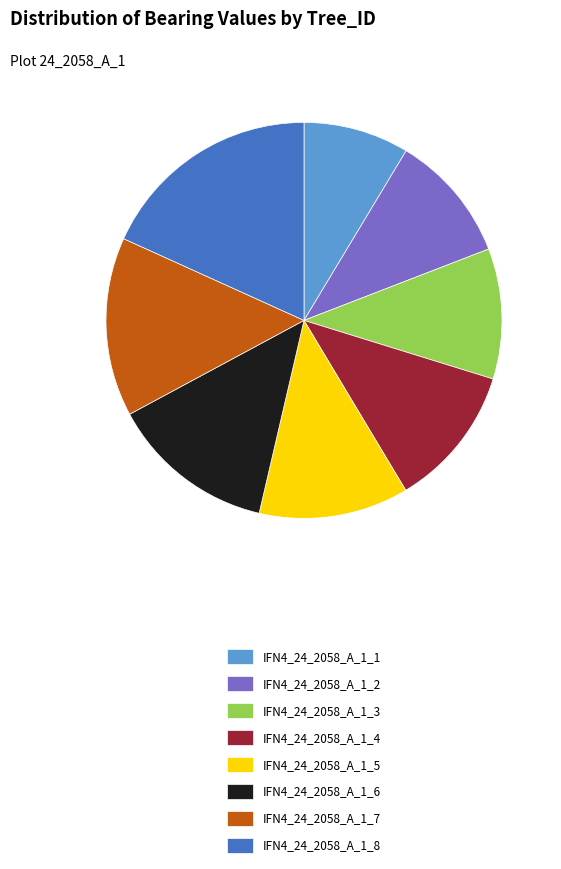

True or false: IFN4_24_2058_A_1_5 accounts for 12% of the total.

True